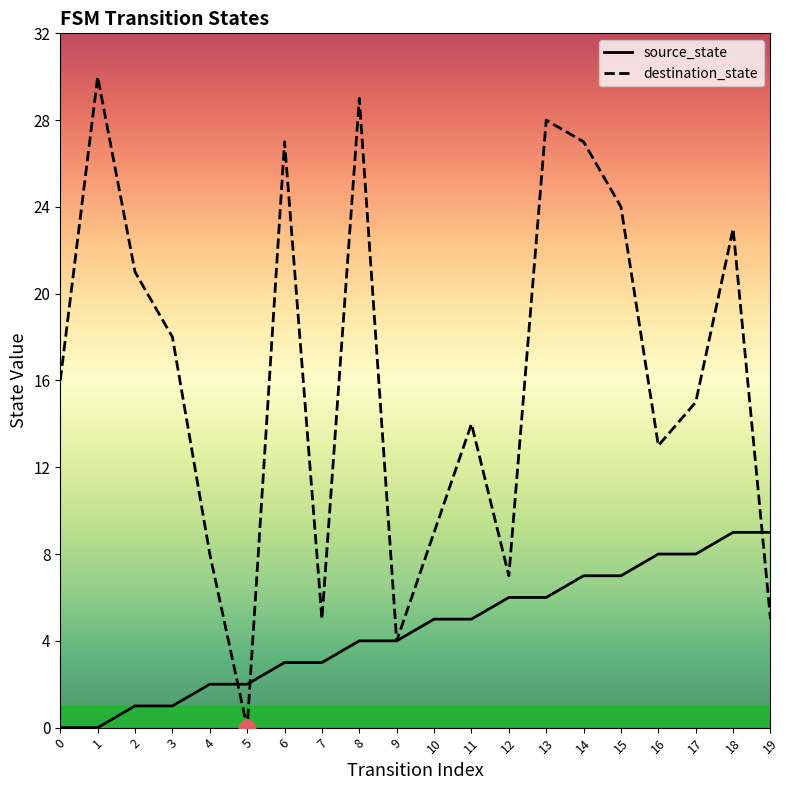

Is it true that source_state equals 5 at 10?

True